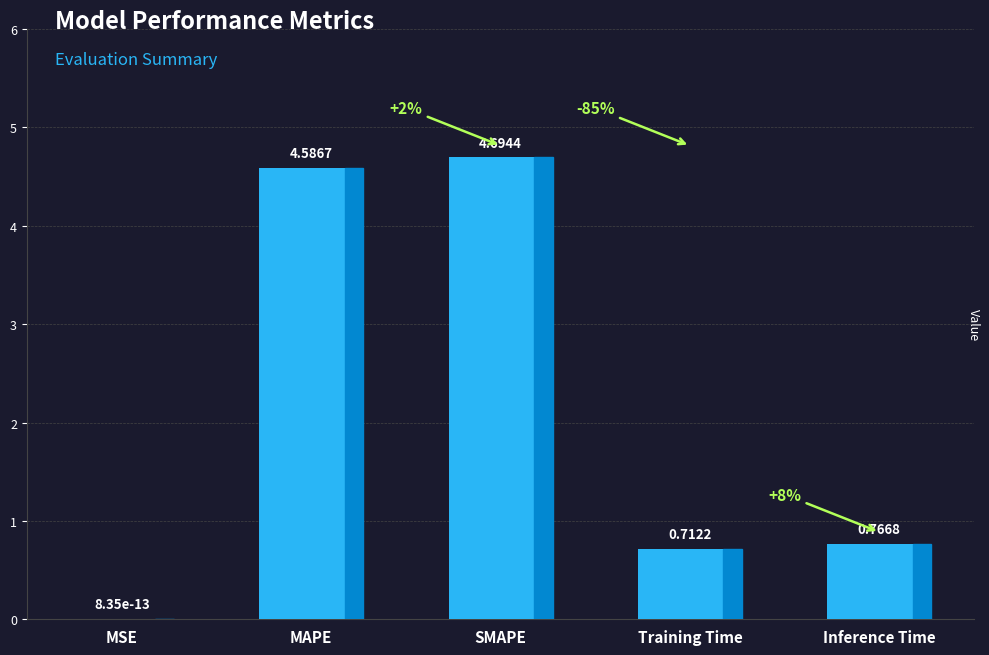

What is the change in value from MSE to SMAPE?

+4.7